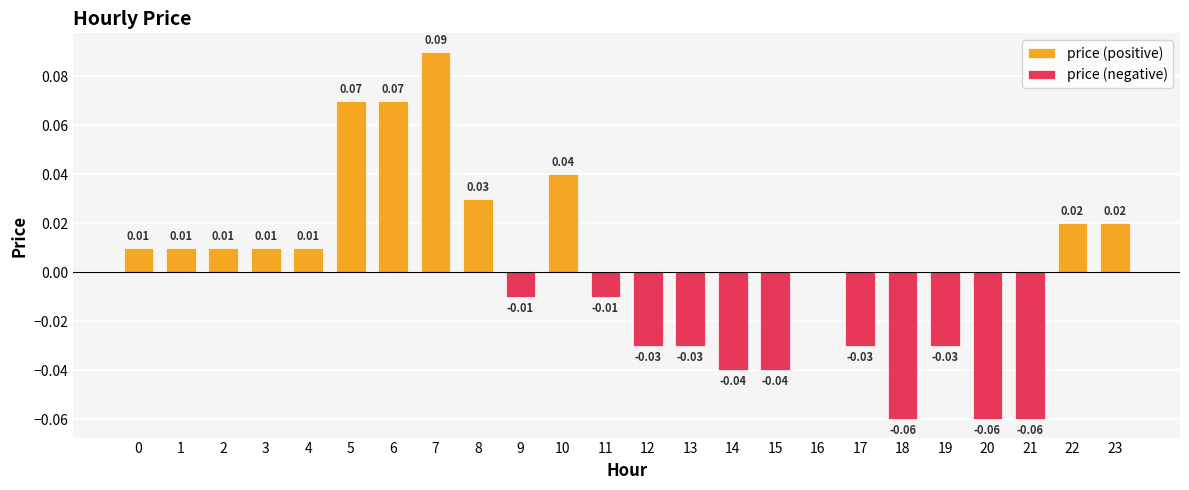

How many groups of bars are there?

24